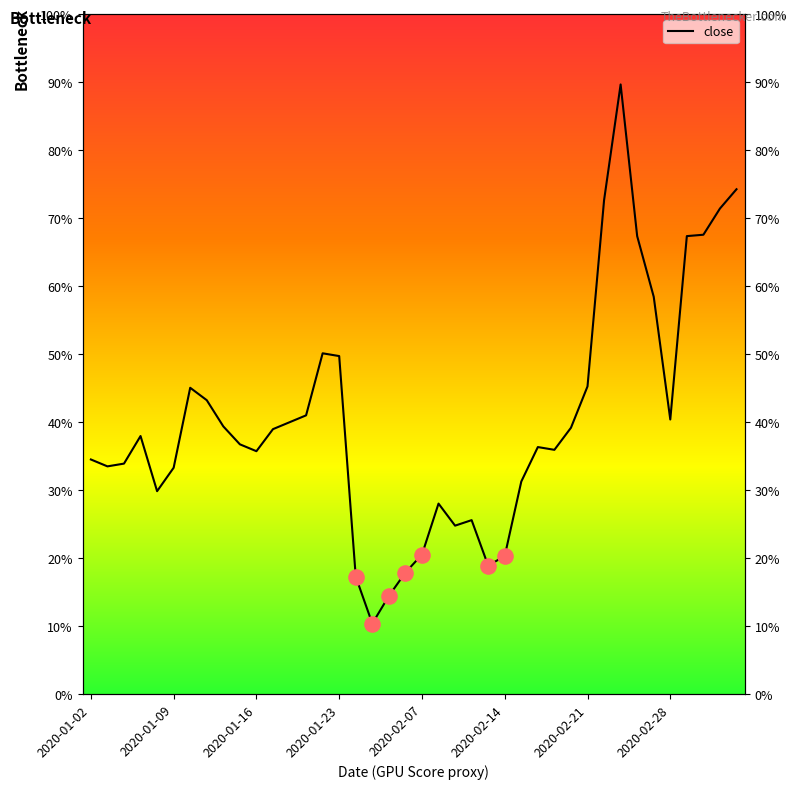

Which has a higher value, 32 or 38?

32